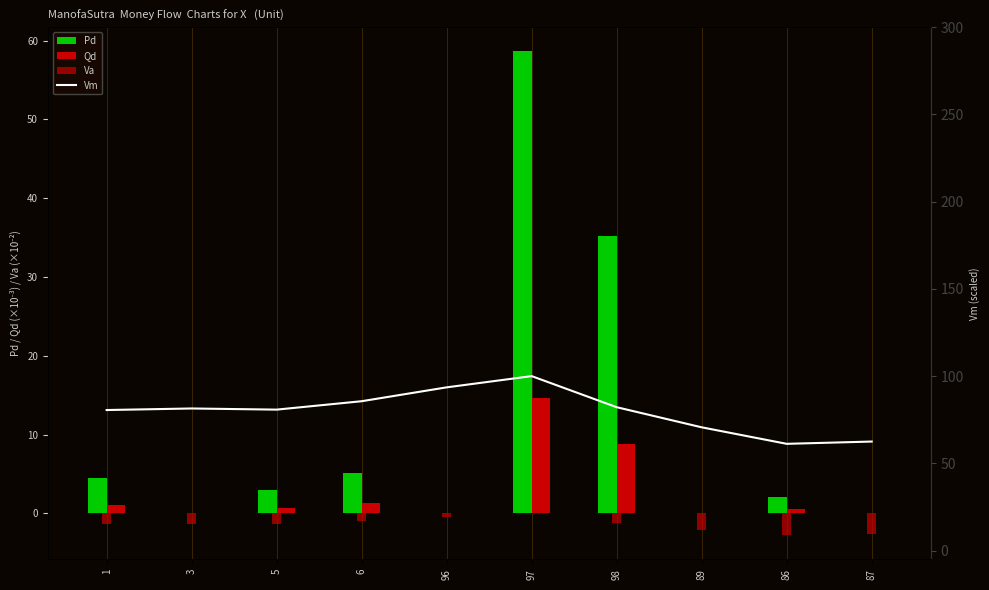

How many data points does each series have?

10